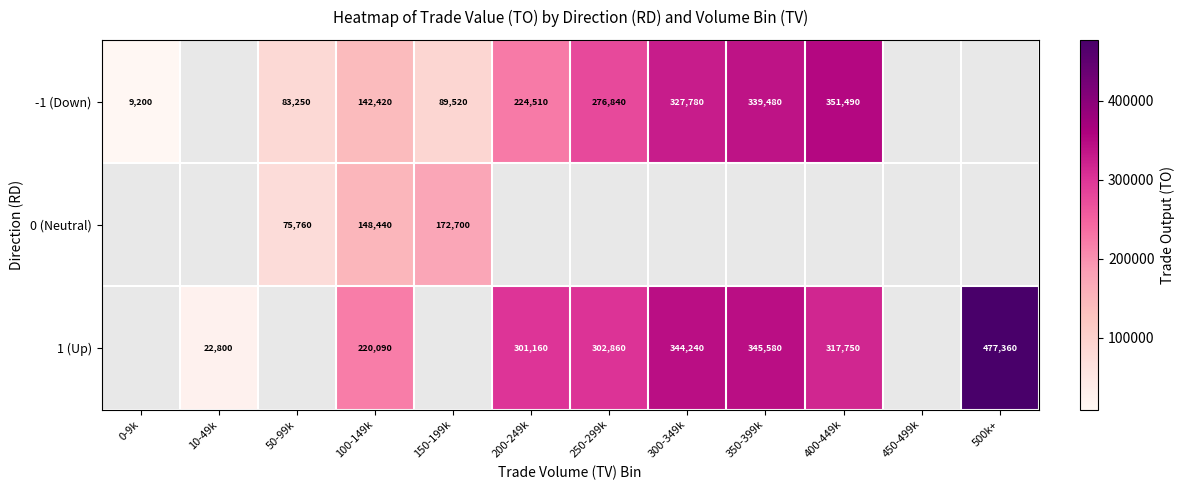

What is the sum of the 1 (Up) values at 400-449k and 500k+?

795110